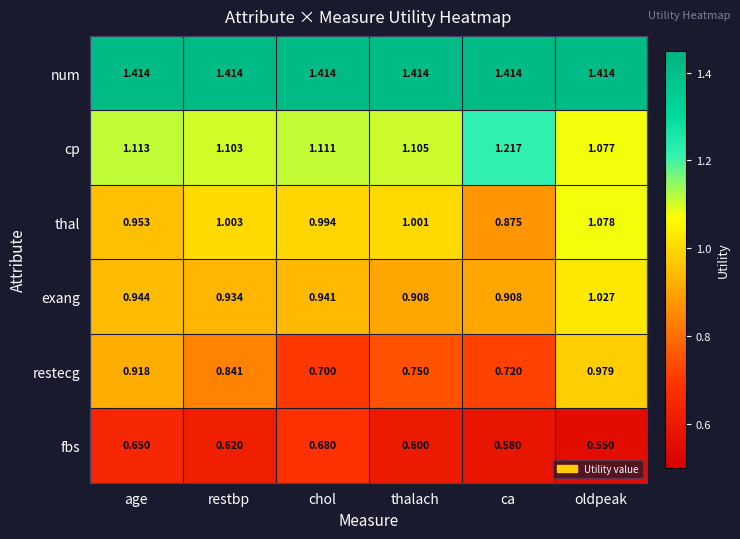

Between thalach and ca, which series saw the biggest shift?

thal